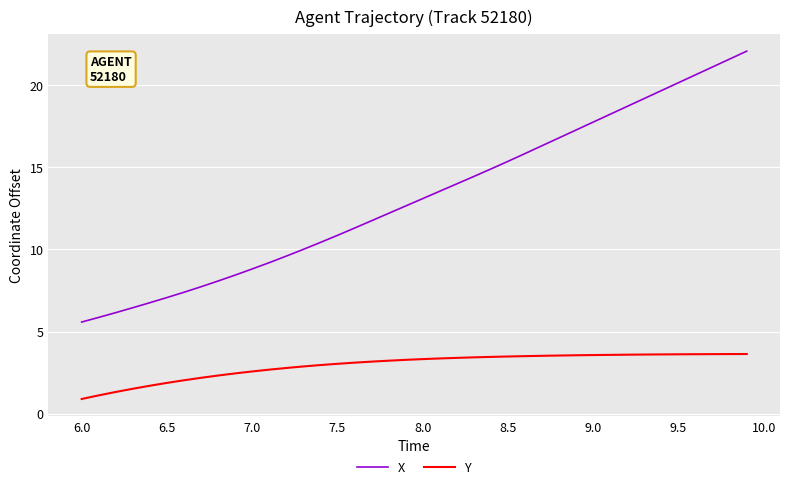

Which series has the widest spread of values?

X